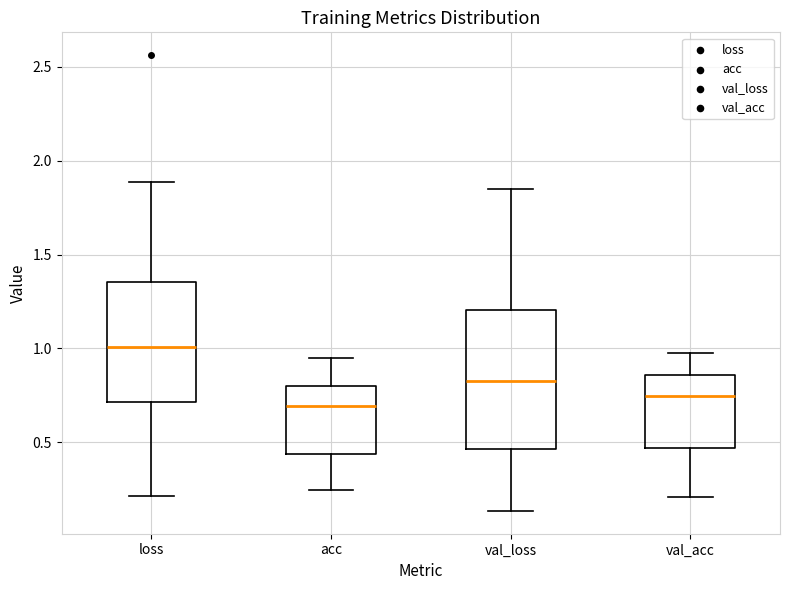

Which box is the tallest, from its lower edge to its upper edge?

val_loss